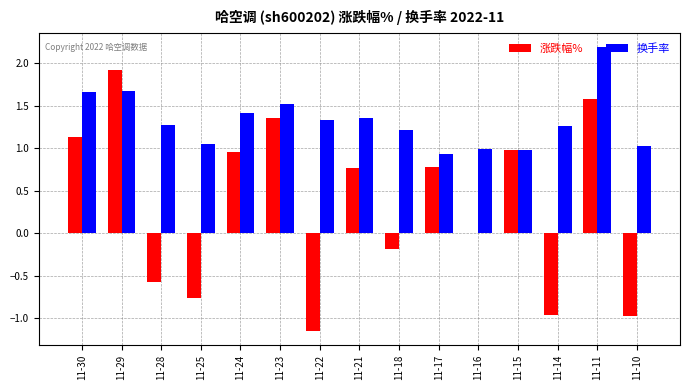

What are all the series names shown in the legend?

涨跌幅%, 换手率